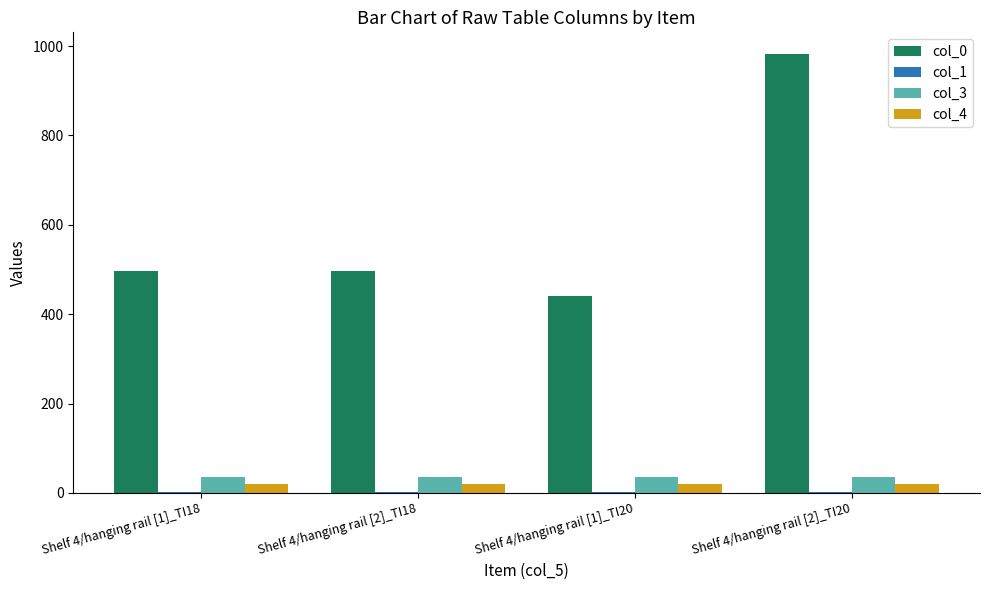

Between Shelf 4/hanging rail [1]_TI18 and Shelf 4/hanging rail [2]_TI20, which series saw the biggest shift?

col_0